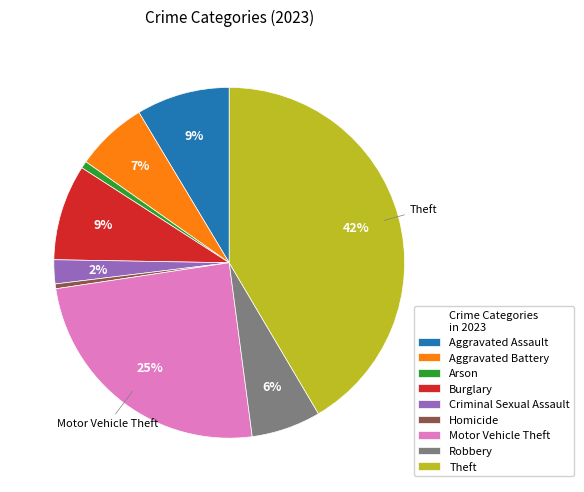

What is the largest slice in the pie chart?

Theft